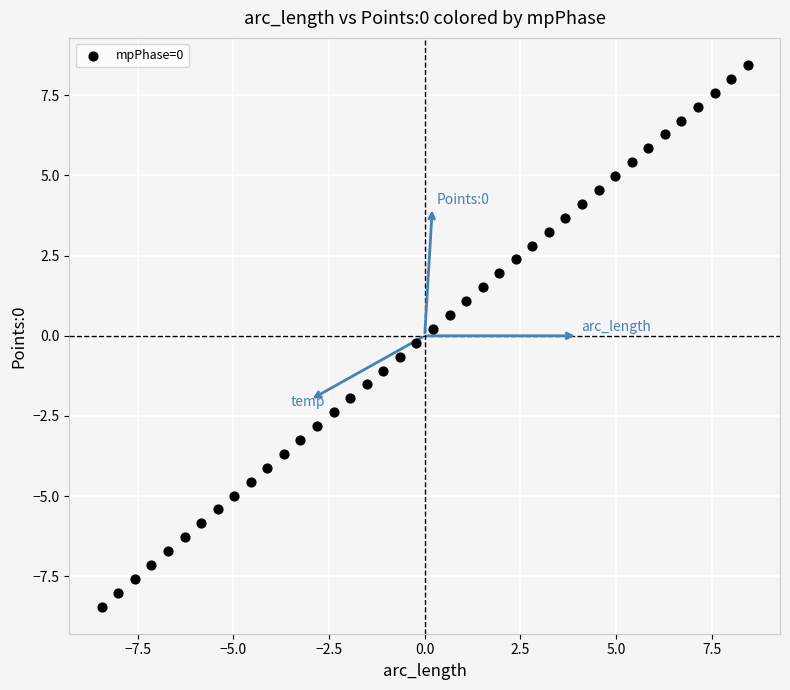

What is the range of X values (max minus min)?

16.9